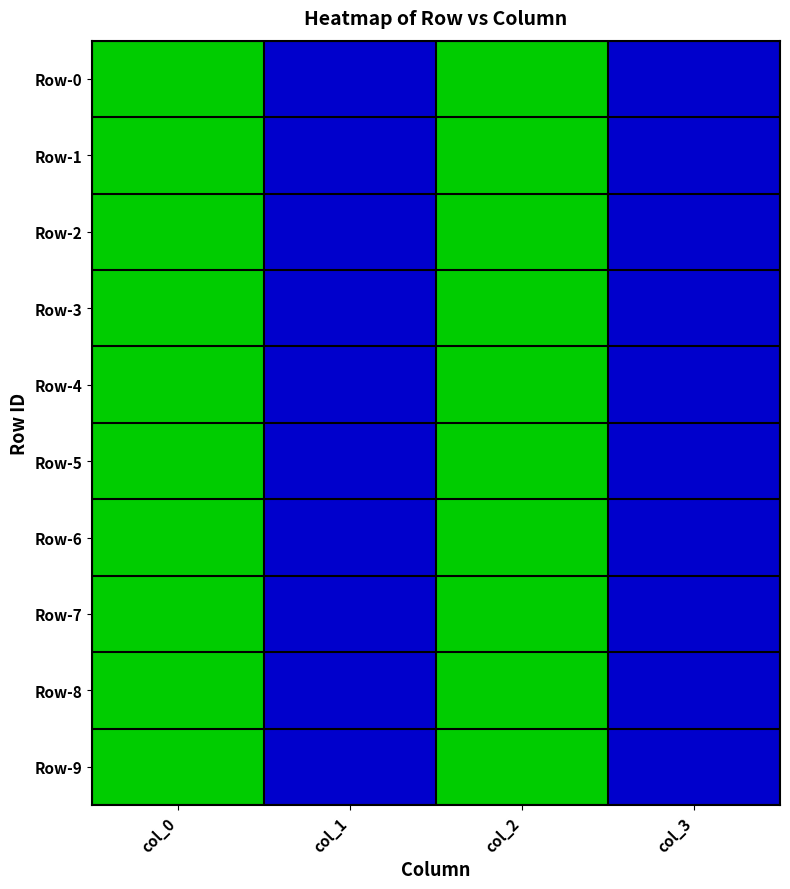

Which series has the largest total across all categories?

Row-0